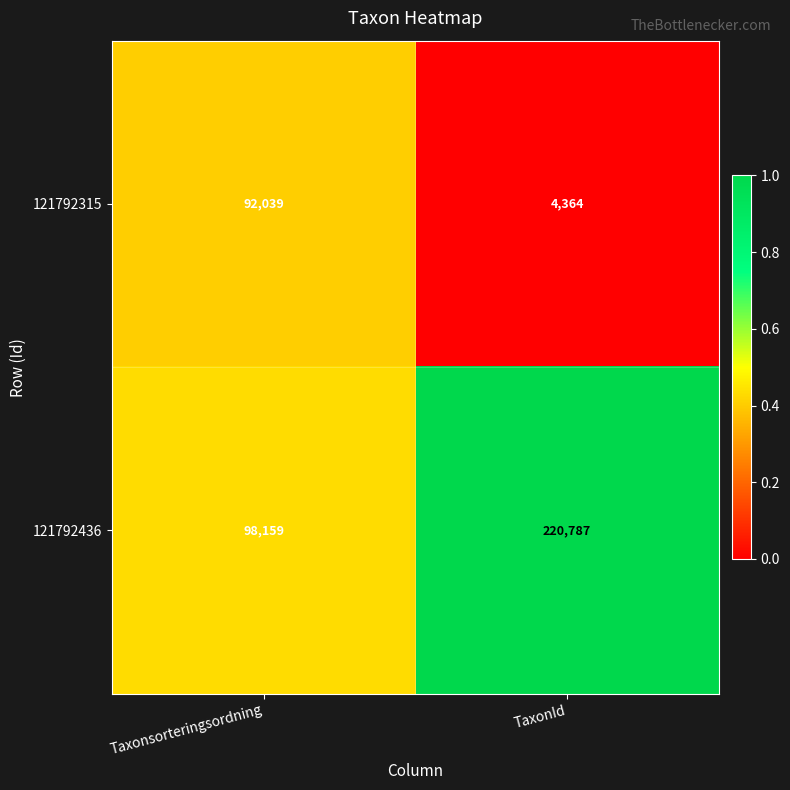

What is the spread (max minus min) of values at Taxonsorteringsordning?

6120